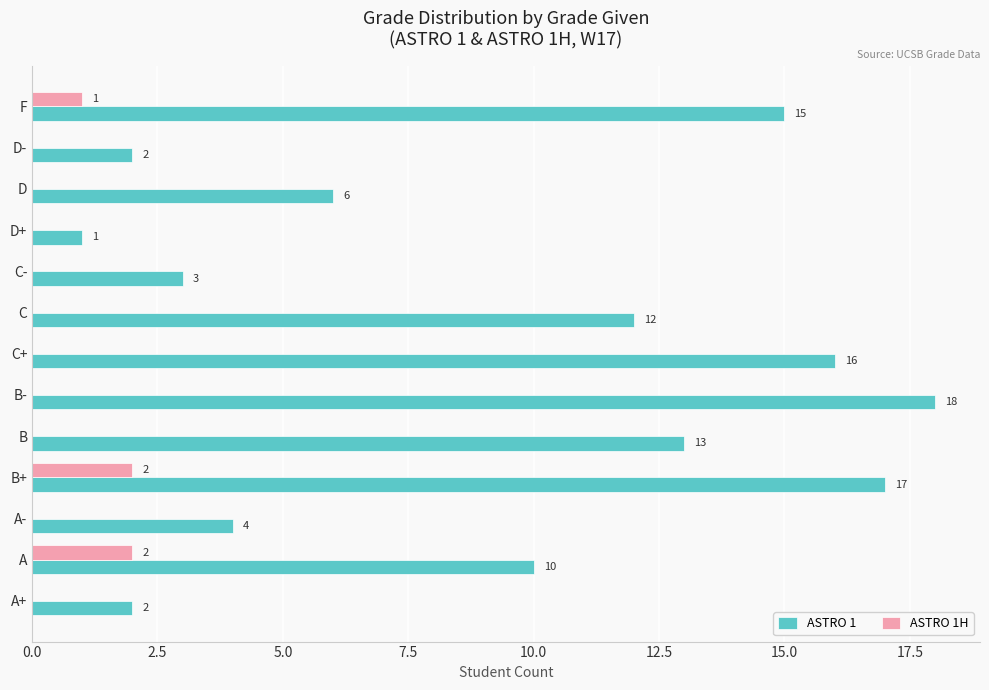

Which series changed the most between C and D-?

ASTRO 1